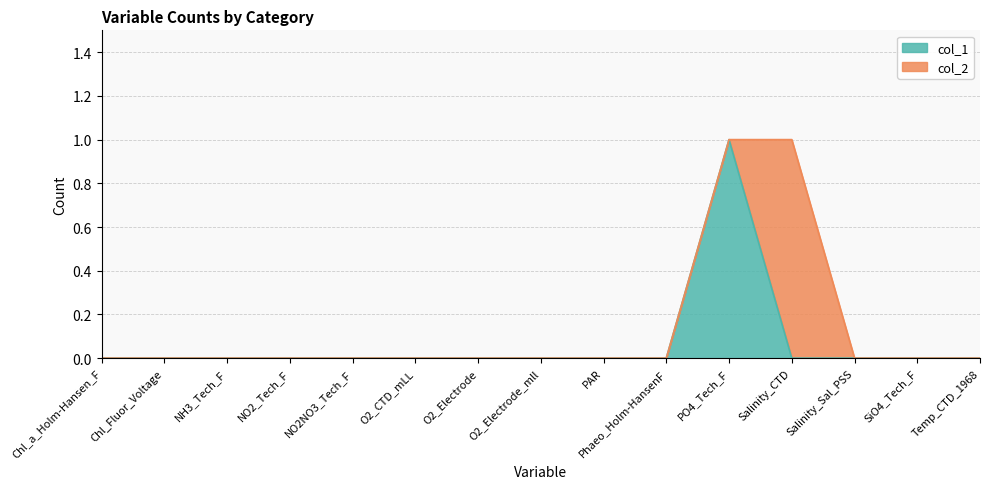

Rank the categories by value from lowest to highest.

Chl_a_Holm-Hansen_F, Chl_Fluor_Voltage, NH3_Tech_F, NO2_Tech_F, NO2NO3_Tech_F, O2_CTD_mLL, O2_Electrode, O2_Electrode_mll, PAR, Phaeo_Holm-HansenF, Salinity_CTD, Salinity_Sal_PSS, SiO4_Tech_F, Temp_CTD_1968, PO4_Tech_F